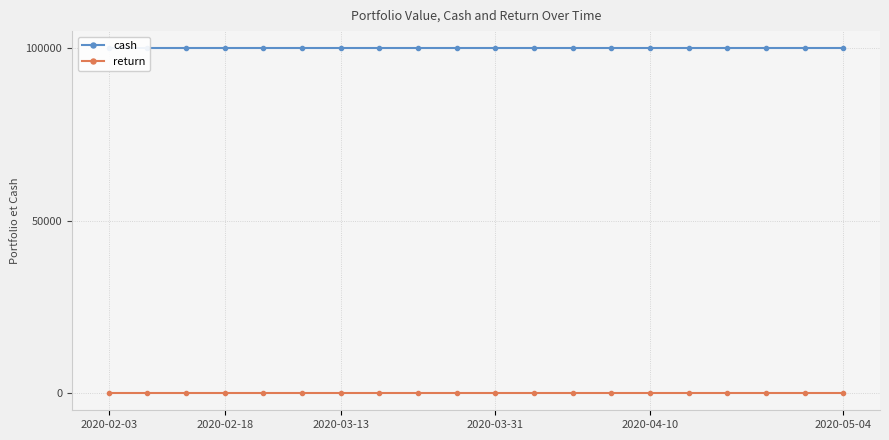

True or false: cash and return cross at least once.

False